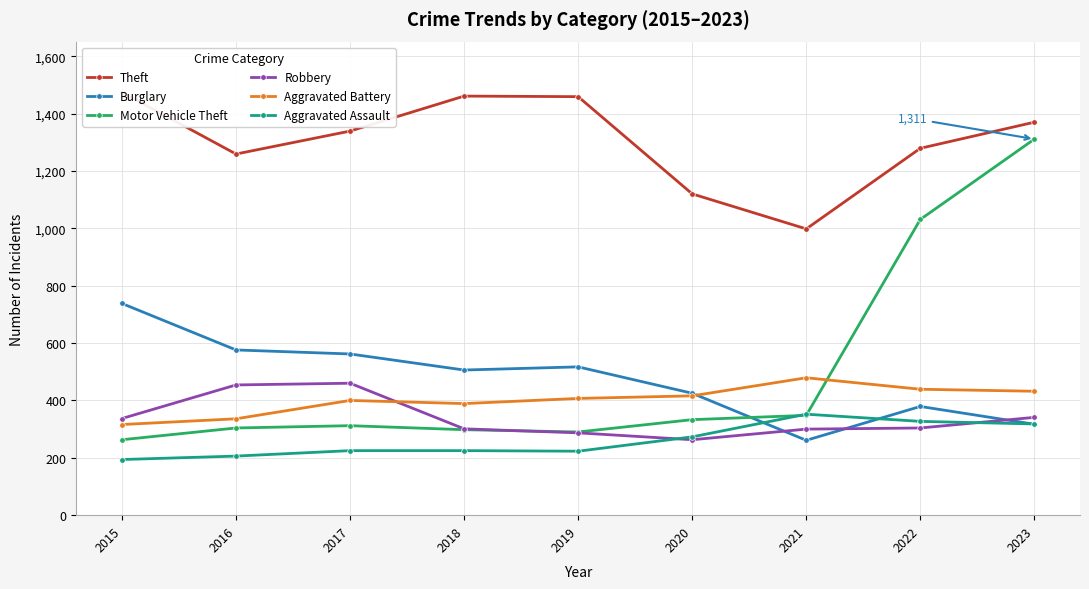

Does the chart have visible grid lines?

Yes